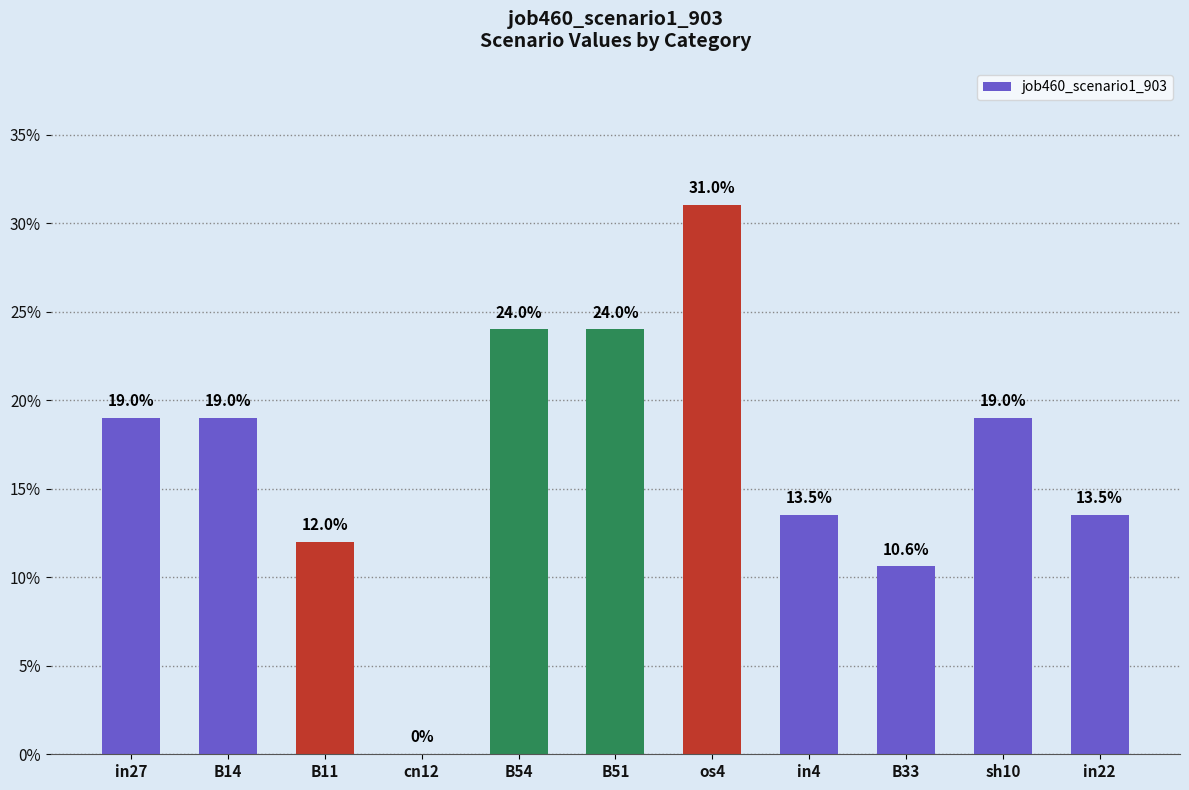

Which category has the highest value across all series?

os4